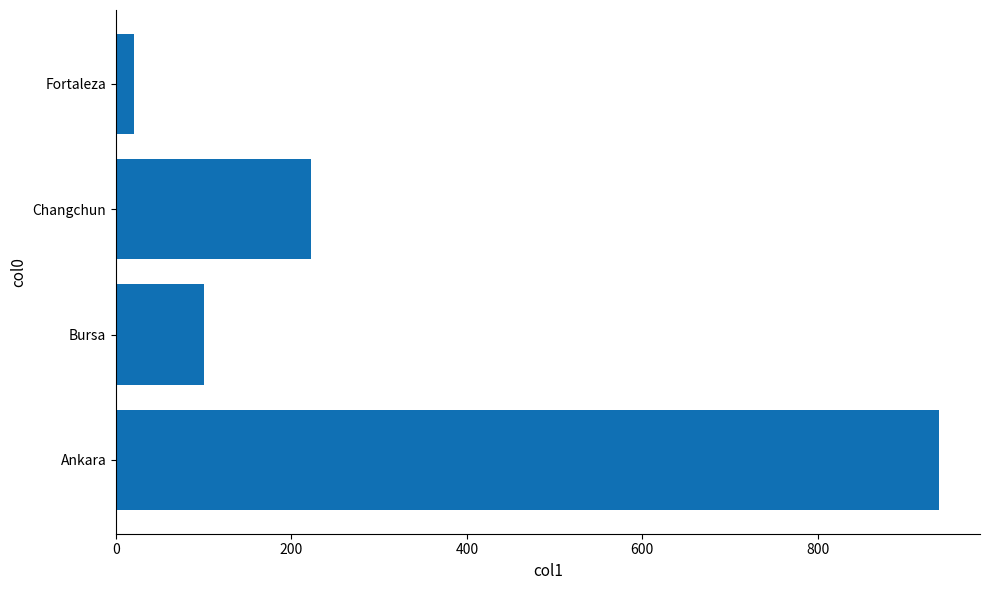

How many distinct data groups are displayed?

1